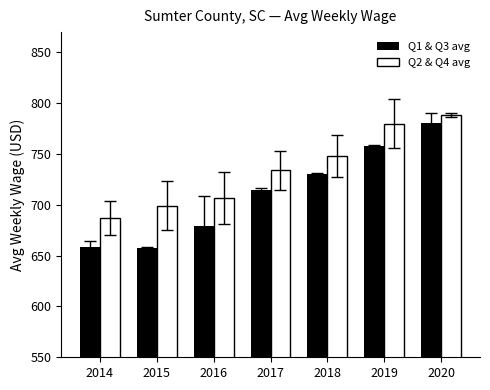

Where is Q2 & Q4 avg nearest to the value 737?

2017